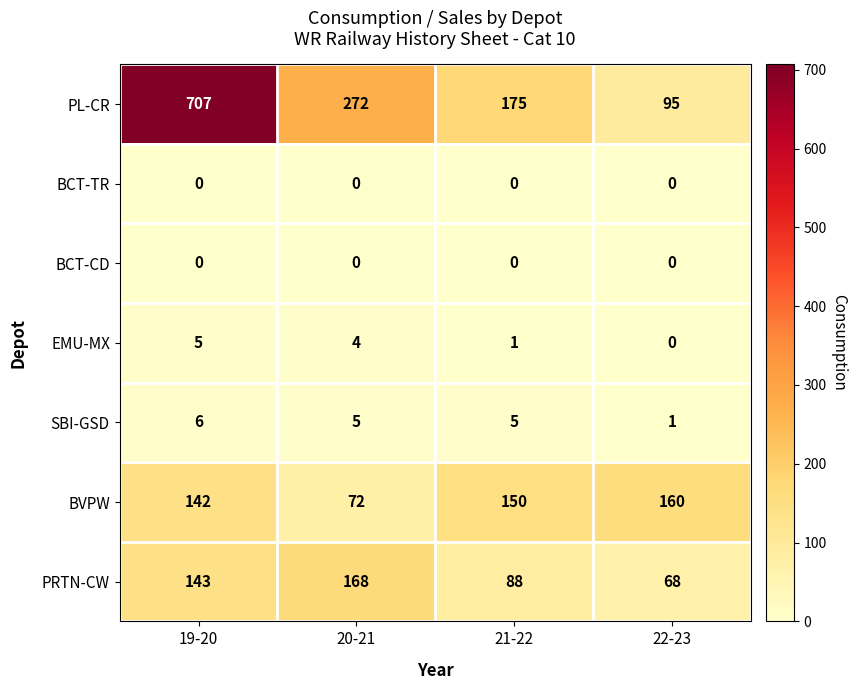

What is the difference between the maximum and minimum values in the EMU-MX series?

5